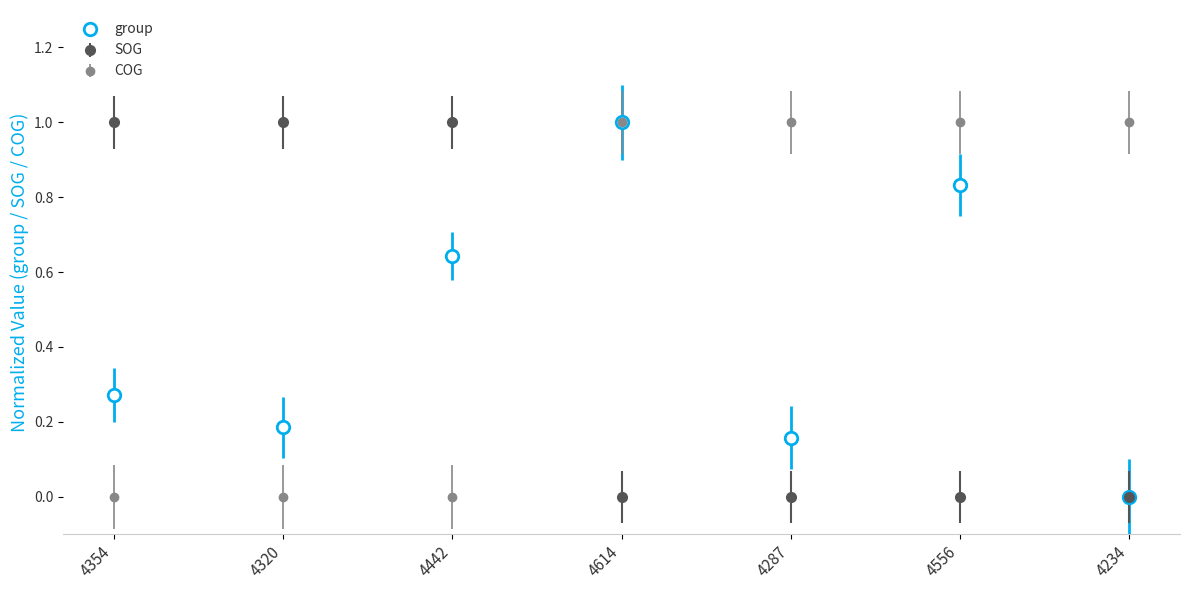

What position from the right is 4614?

4